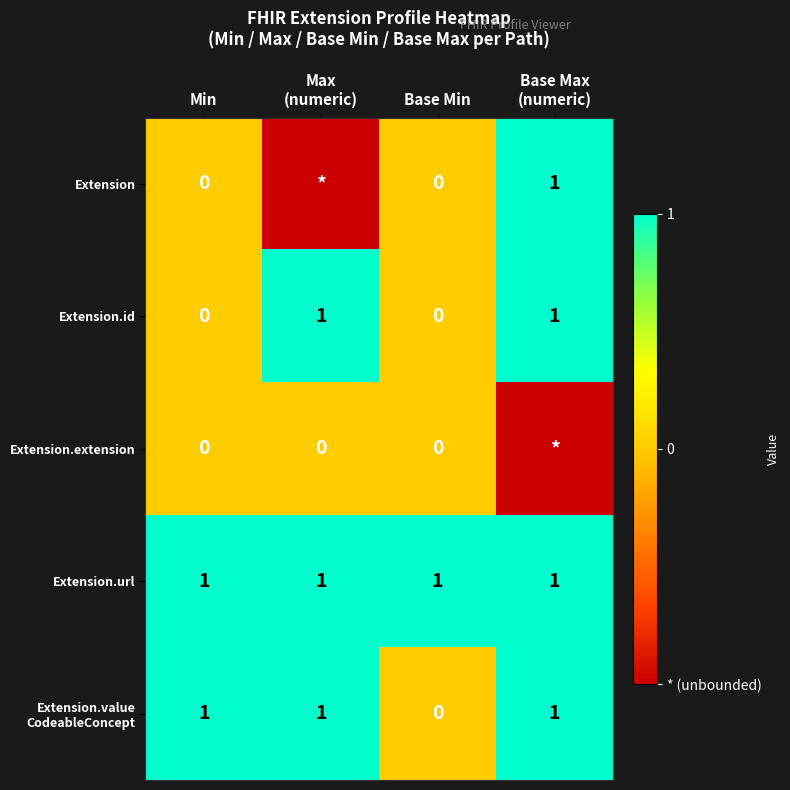

Is it true that Extension.url equals 2 at Base Min?

False